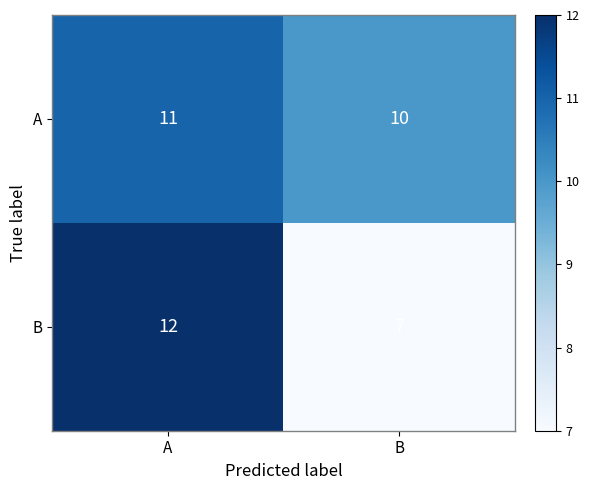

Reading left to right, what are all the values shown in this chart?

A: A=11	B=10
B: A=12	B=7